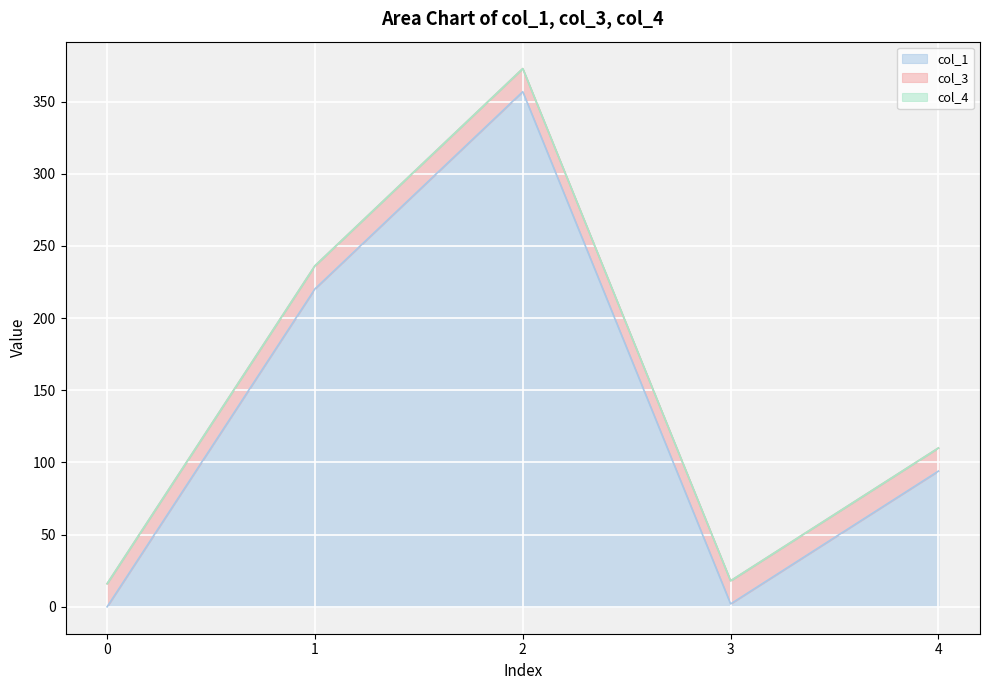

What is the difference between the second highest and minimum values in the col_1 line series?

220.2